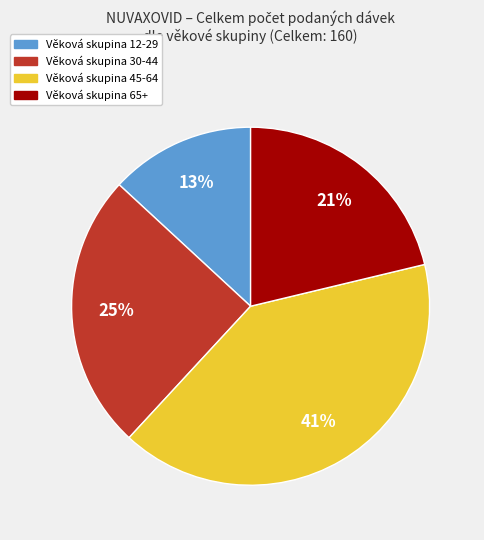

Does any single category account for the majority?

No